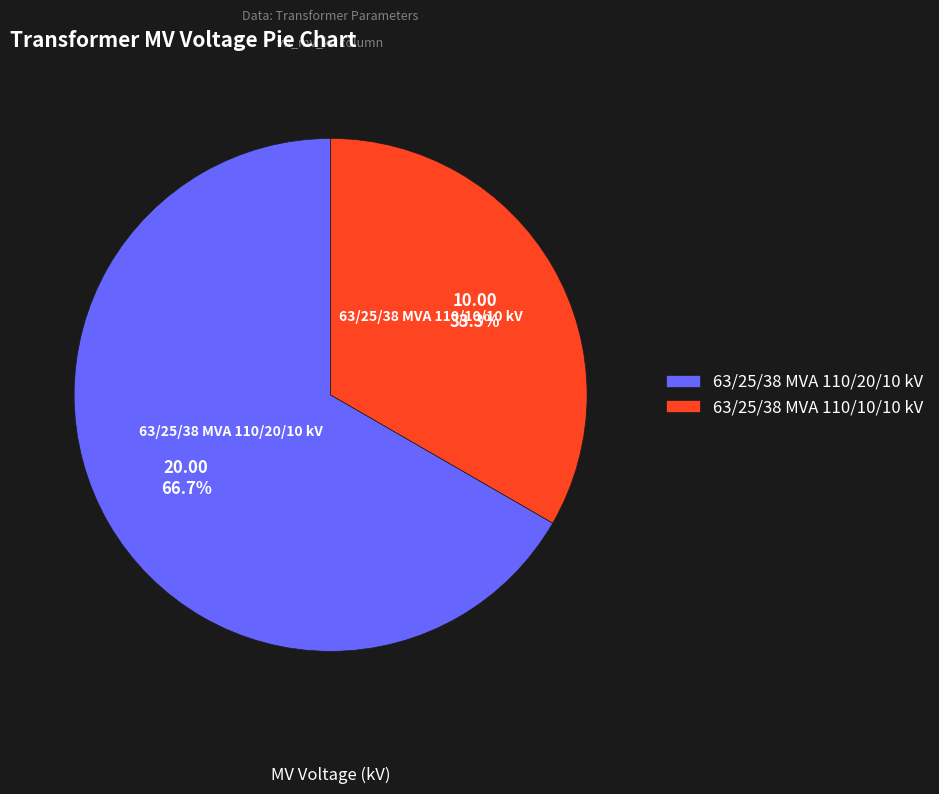

Between 63/25/38 MVA 110/10/10 kV and 63/25/38 MVA 110/20/10 kV, which is larger?

63/25/38 MVA 110/20/10 kV